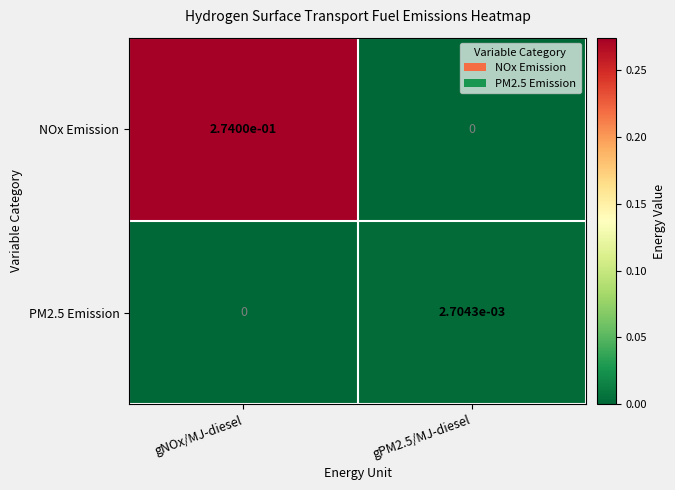

At which label does PM2.5 Emission reach its minimum?

gNOx/MJ-diesel